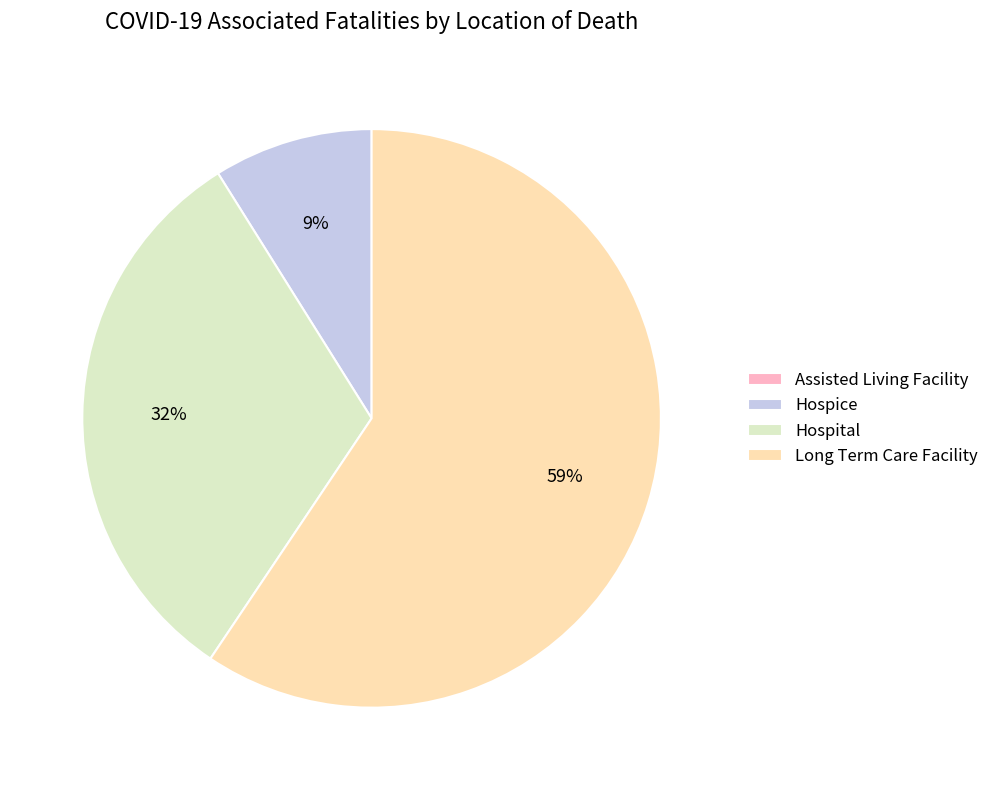

Which slice is the largest?

Long Term Care Facility